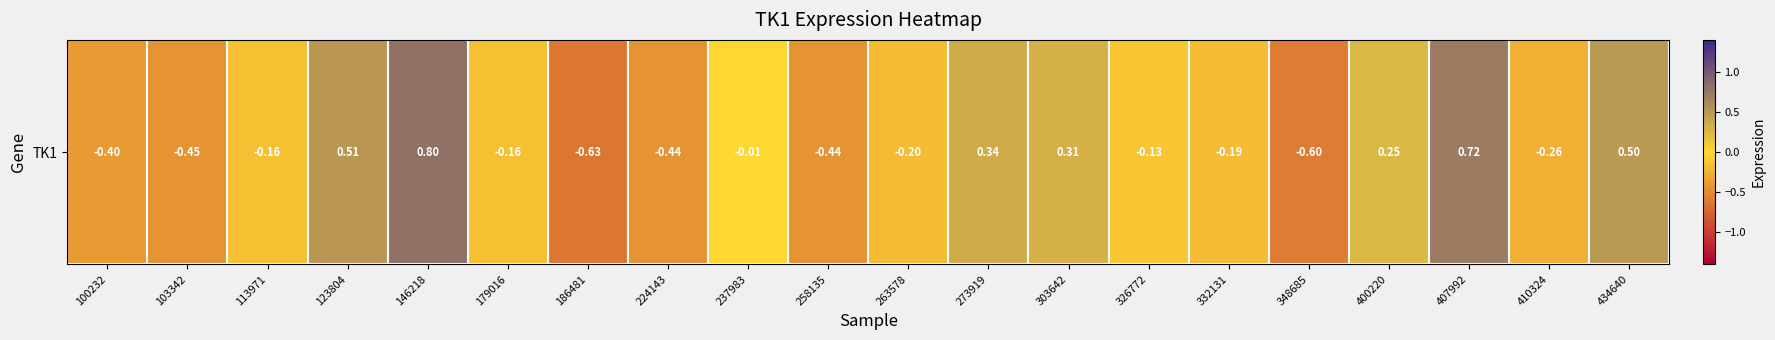

Between 273919 and 113971, which is larger?

273919